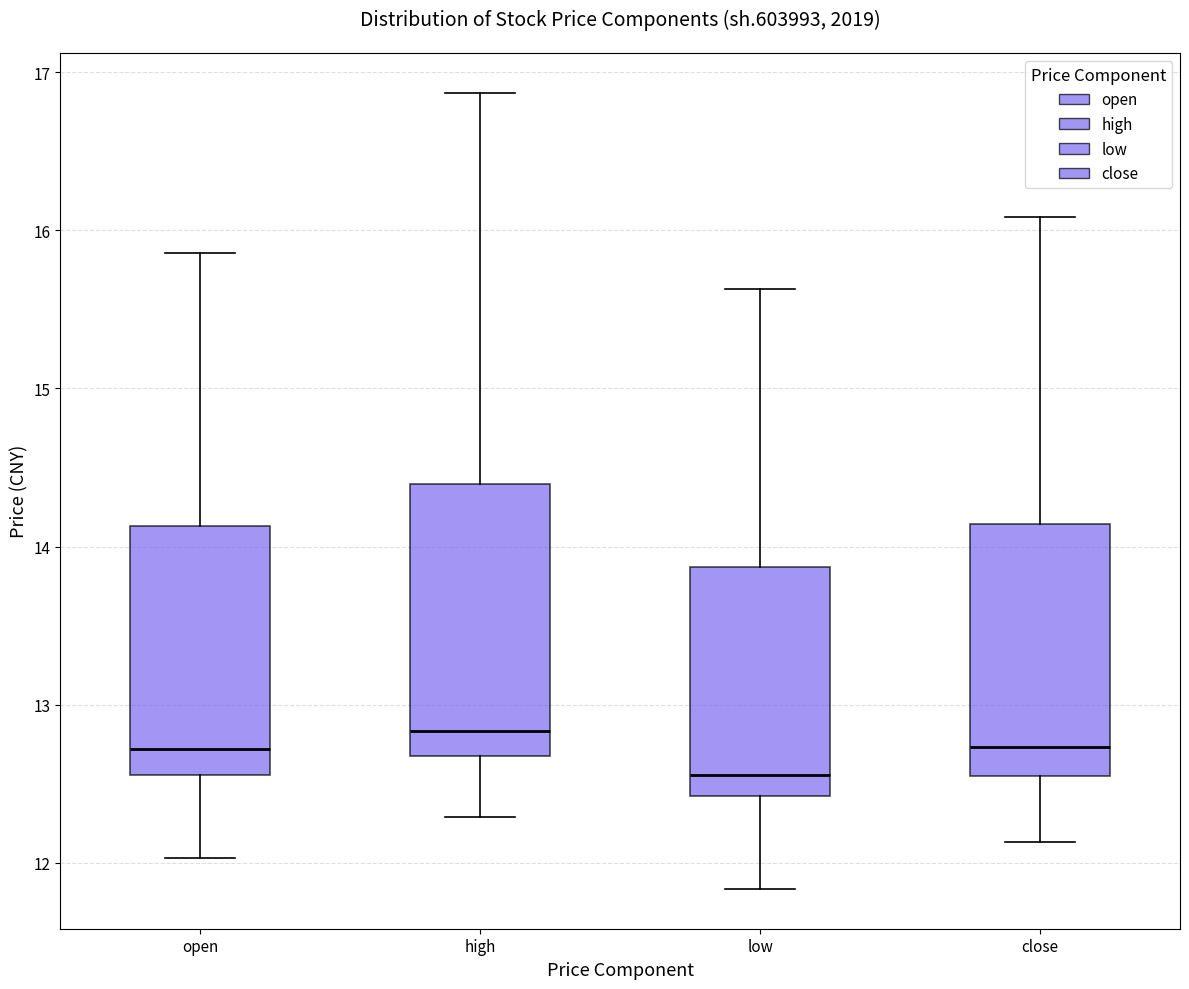

Reading left to right, read every box against the y-axis: the position of its median line, the range the box covers, and the ends of its whiskers. The values are not printed on the chart, so give them approximately, as read against the axis.

open: median 12.7, box 12.6 to 14.1, whiskers 12.0 to 15.9
high: median 12.8, box 12.7 to 14.4, whiskers 12.3 to 16.9
low: median 12.6, box 12.4 to 13.9, whiskers 11.8 to 15.6
close: median 12.7, box 12.5 to 14.1, whiskers 12.1 to 16.1